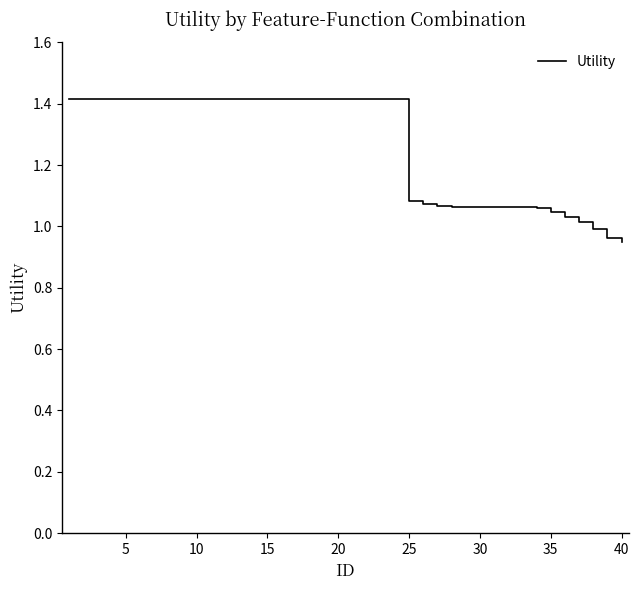

What is the difference between the maximum and minimum values?

0.5